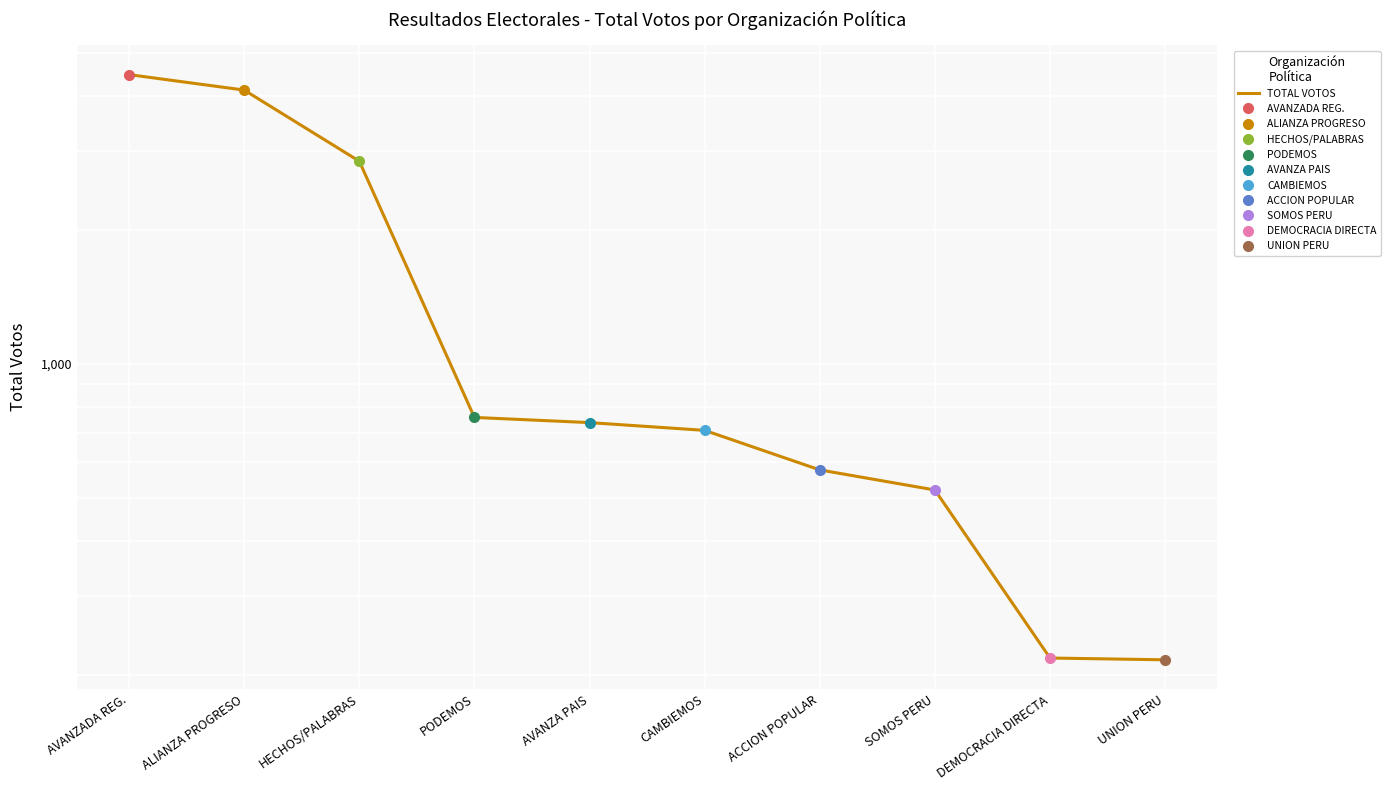

What is the maximum value shown in the chart?

4461